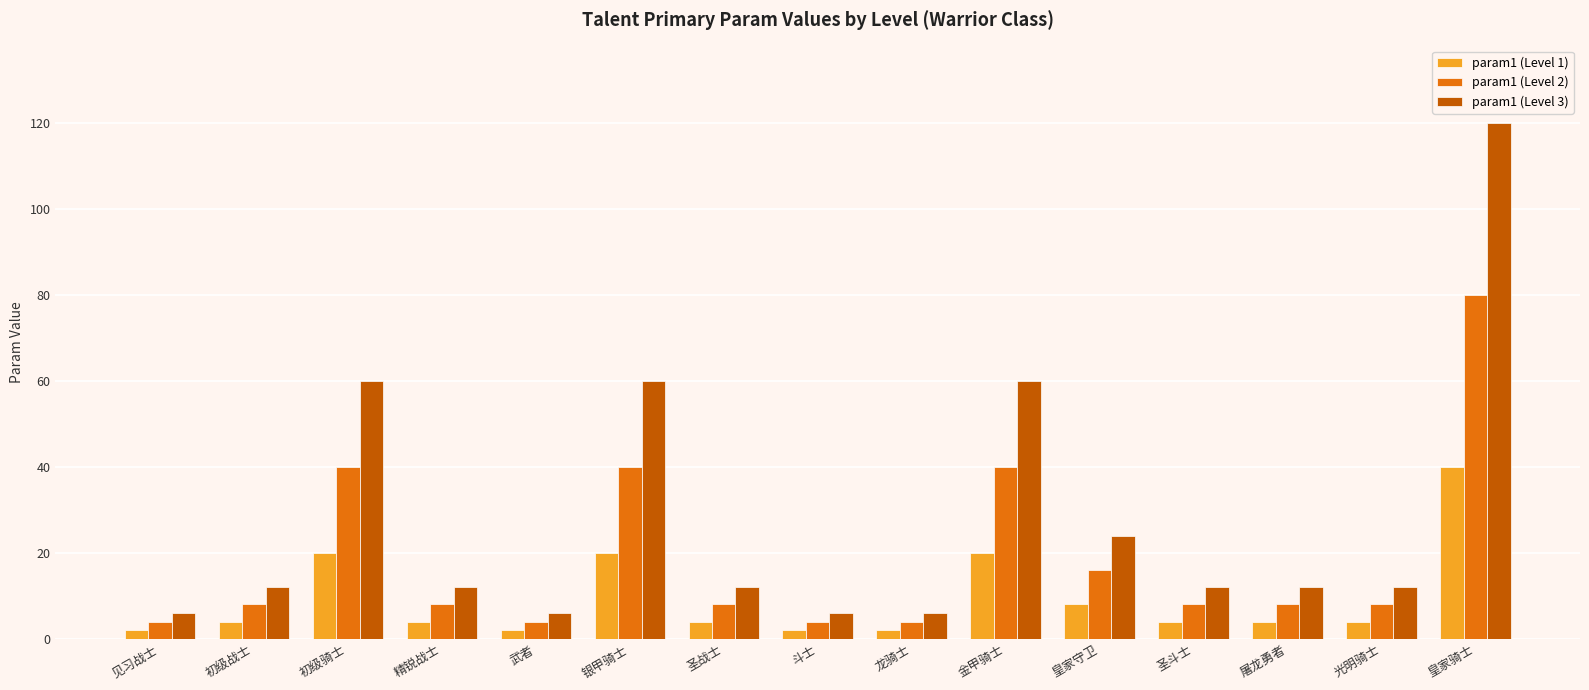

Are the bars horizontal?

No